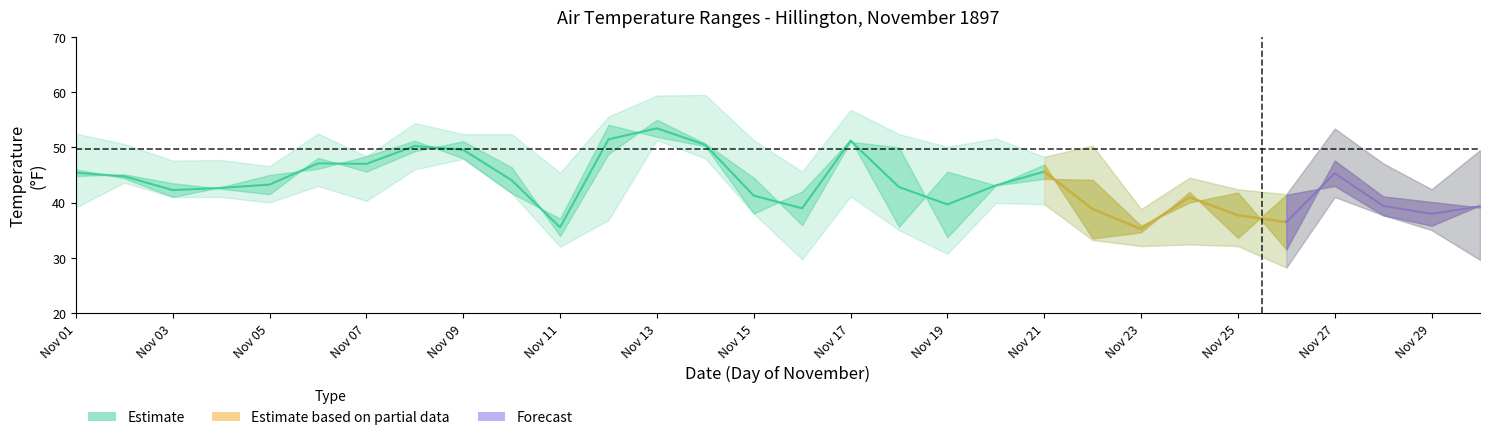

Reading right to left, list all the values displayed in this chart.

9am Temp: 39.1	40.1	41.1	47.6	31.5	41.8	40.0	35.8	44.1	44.3	43.1	33.7	50.0	51.0	35.9	44.5	50.7	55.0	48.8	33.9	46.4	51.1	49.3	45.6	48.1	41.5	42.5	43.5	45.1	44.8
9pm Temp: 39.5	35.8	37.7	43.0	41.4	33.6	41.9	34.6	33.5	46.9	43.1	45.6	35.6	51.4	42.0	38.0	50.2	51.9	54.1	37.1	41.7	48.0	51.2	48.4	46.1	45.0	42.8	41.0	44.4	46.0
Min Temp: 29.6	35.0	37.7	41.0	28.2	32.1	32.4	32.1	33.2	39.7	39.9	30.7	35.0	41.1	29.7	38.0	48.0	51.3	36.8	32.0	41.7	47.9	46.0	40.3	43.0	40.0	41.0	41.0	43.6	39.1
Max Temp: 49.5	42.4	47.1	53.4	41.5	42.4	44.5	38.8	50.3	48.3	51.6	50.1	52.4	56.8	45.6	51.3	59.5	59.4	55.6	45.4	52.4	52.4	54.4	48.4	52.5	46.6	47.7	47.6	50.6	52.5